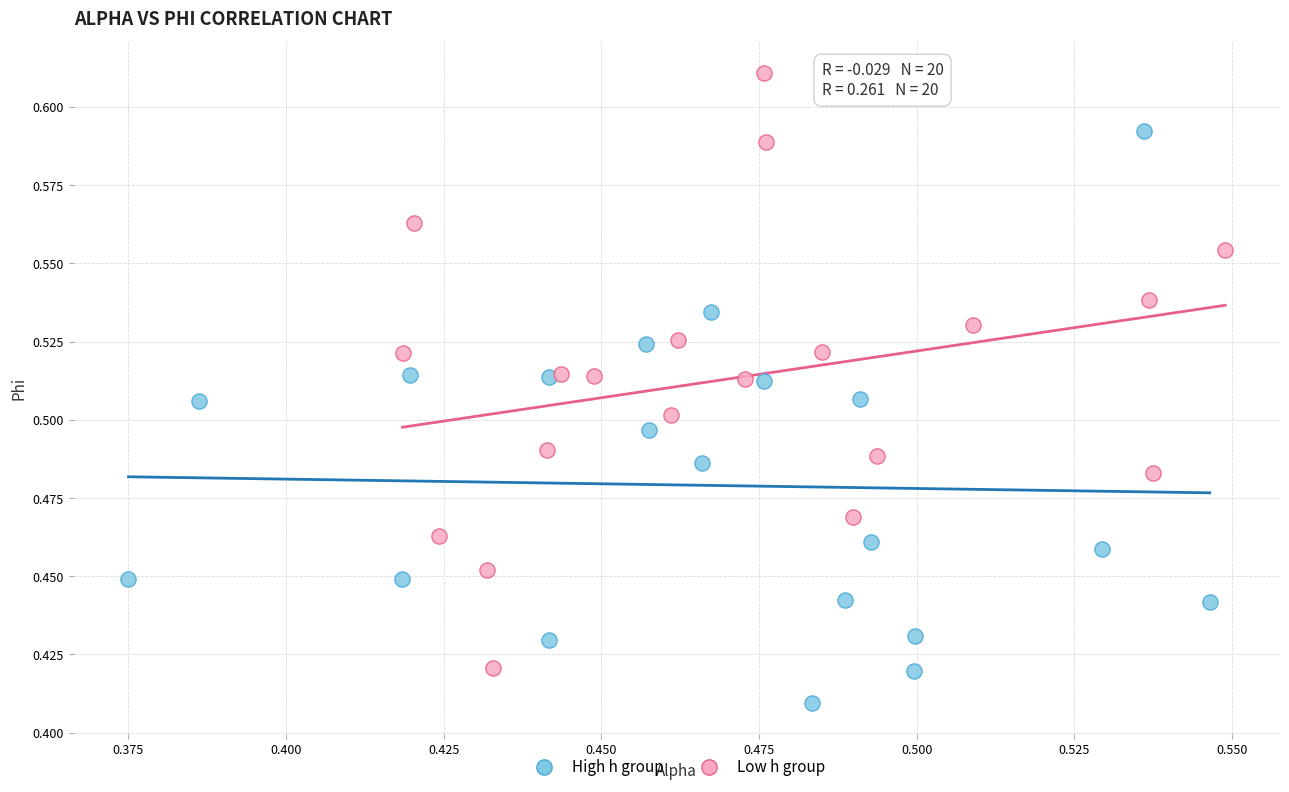

Which series reaches the minimum Y coordinate?

High h group